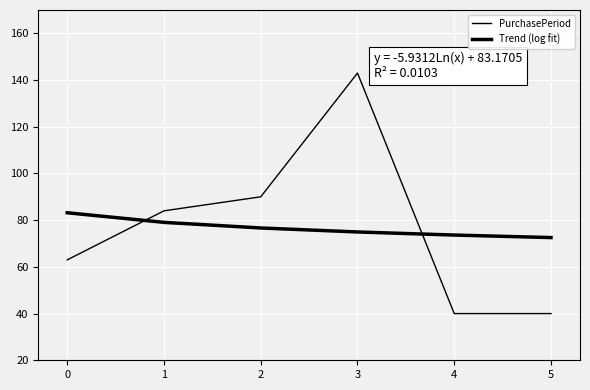

What is the sum of the Trend (log fit) values at 5 and 4?

146.2